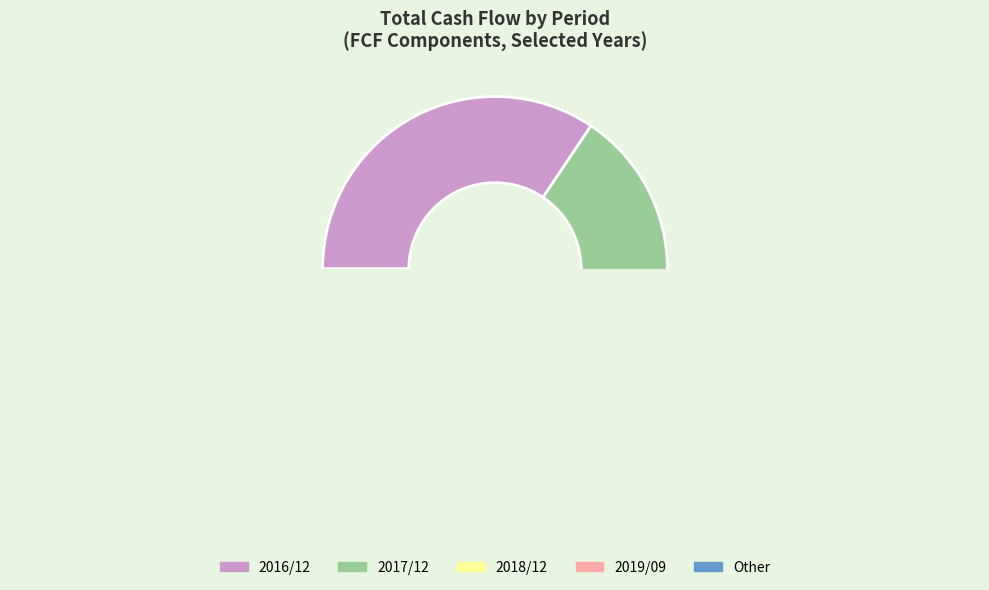

What is the change in value from 2019/09 to Other?

+24